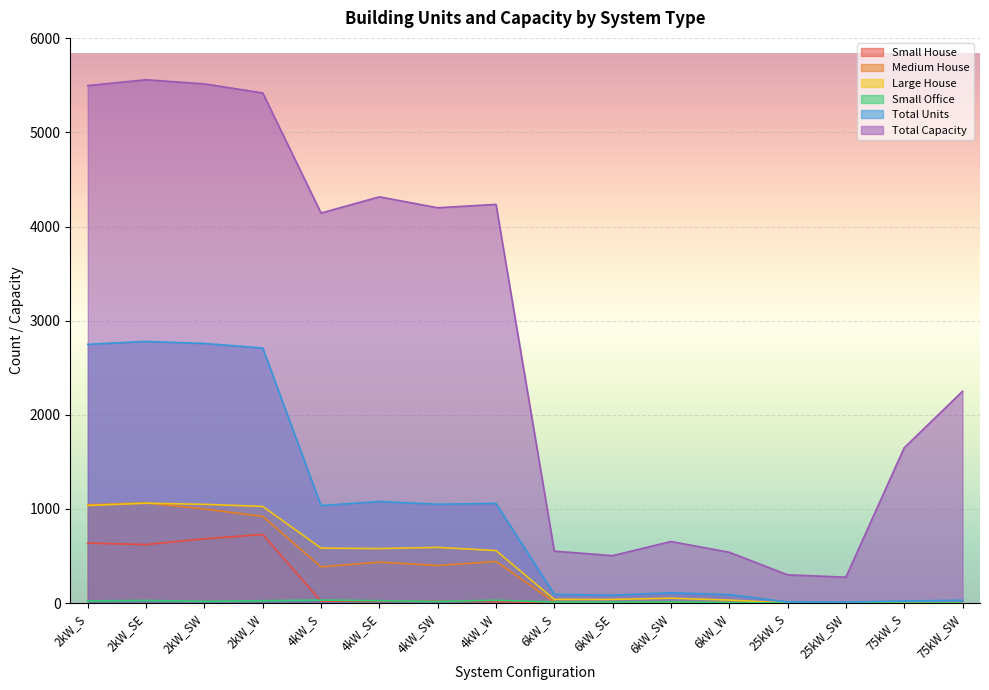

What is the difference between the Total Capacity values at 4kW_SW and 6kW_SW?

3546